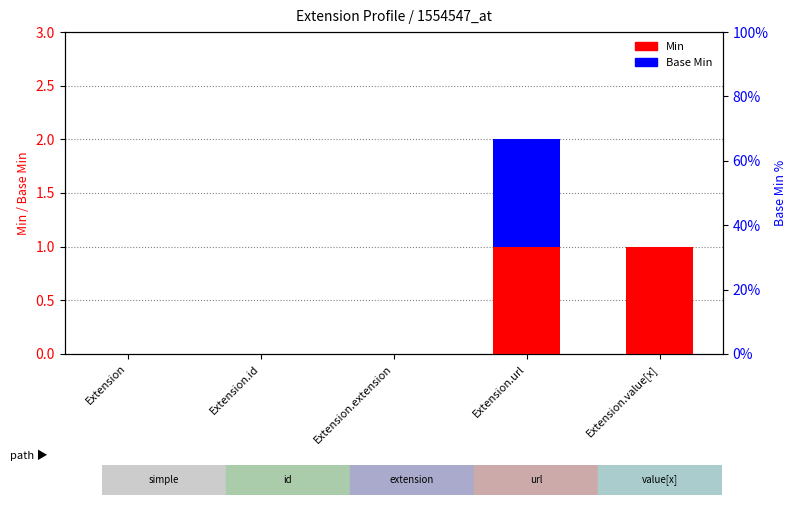

How many data points in Base Min are above 0?

1